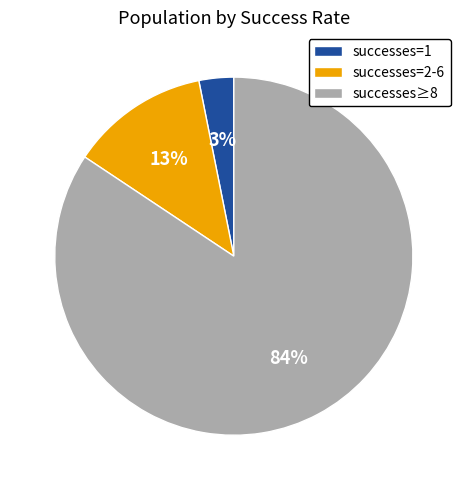

Count the number of slices in the pie.

3